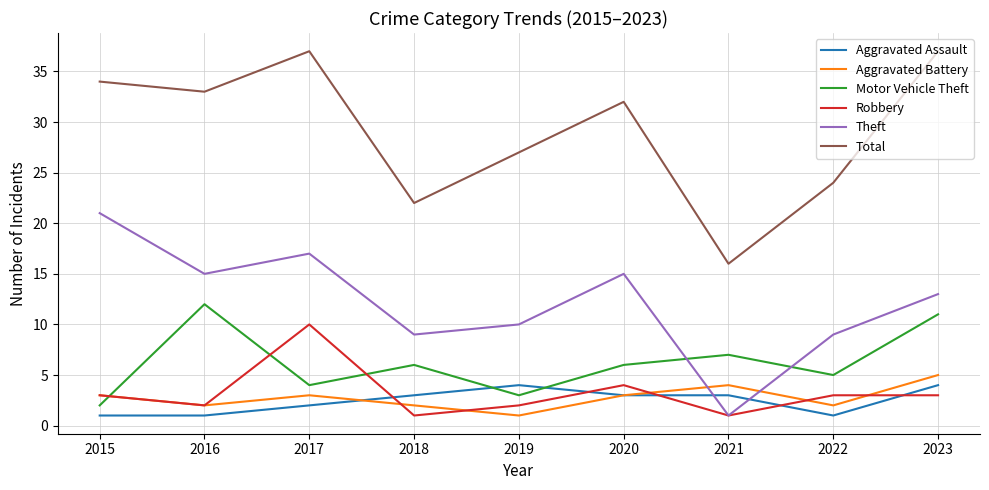

Reading right to left, extract all data points from this chart.

Aggravated Assault: 2023=4	2022=1	2021=3	2020=3	2019=4	2018=3	2017=2	2016=1	2015=1
Aggravated Battery: 2023=5	2022=2	2021=4	2020=3	2019=1	2018=2	2017=3	2016=2	2015=3
Motor Vehicle Theft: 2023=11	2022=5	2021=7	2020=6	2019=3	2018=6	2017=4	2016=12	2015=2
Robbery: 2023=3	2022=3	2021=1	2020=4	2019=2	2018=1	2017=10	2016=2	2015=3
Theft: 2023=13	2022=9	2021=1	2020=15	2019=10	2018=9	2017=17	2016=15	2015=21
Total: 2023=37	2022=24	2021=16	2020=32	2019=27	2018=22	2017=37	2016=33	2015=34